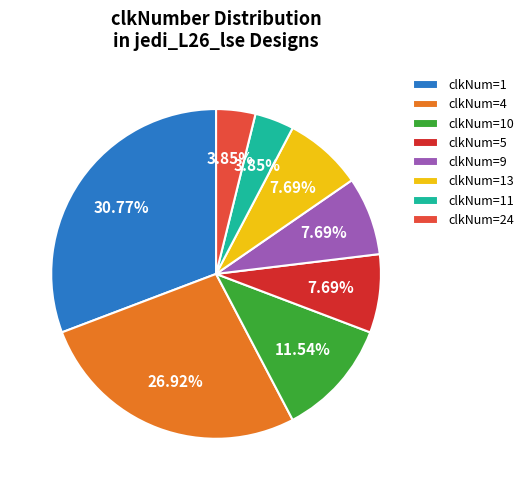

Between clkNum=11 and clkNum=1, which is larger?

clkNum=1